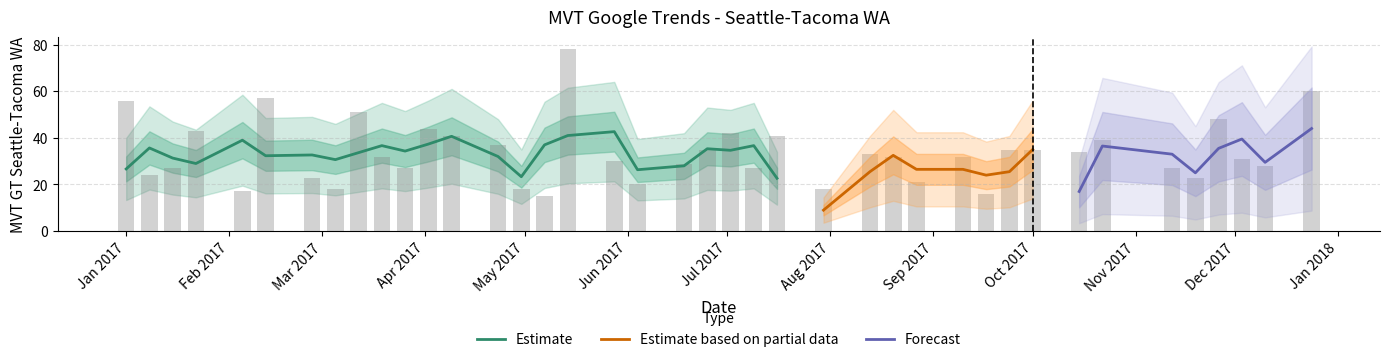

Does the chart contain stacked bars?

No